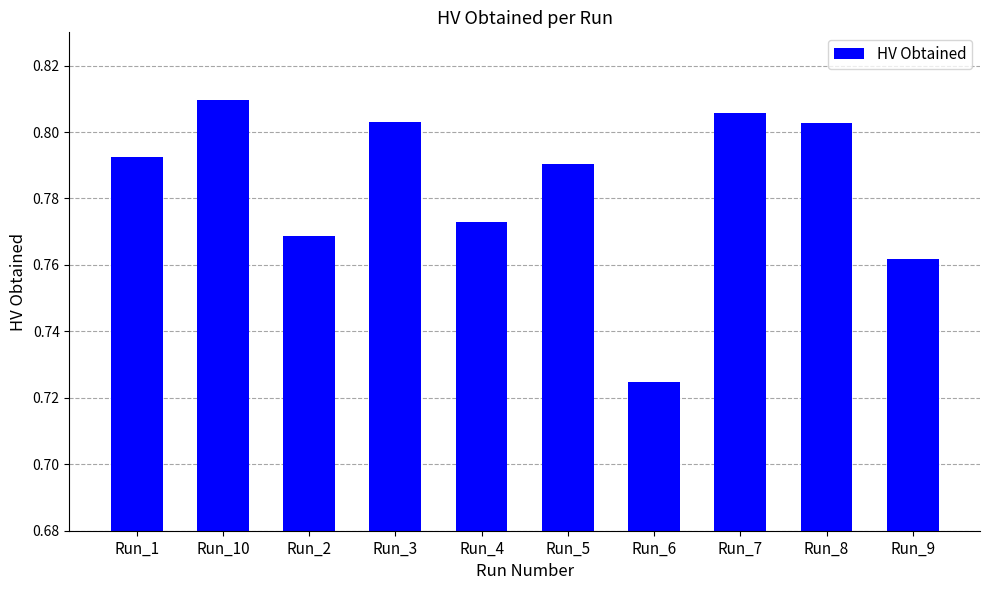

Is it true that the value at Run_5 is 1.2?

False